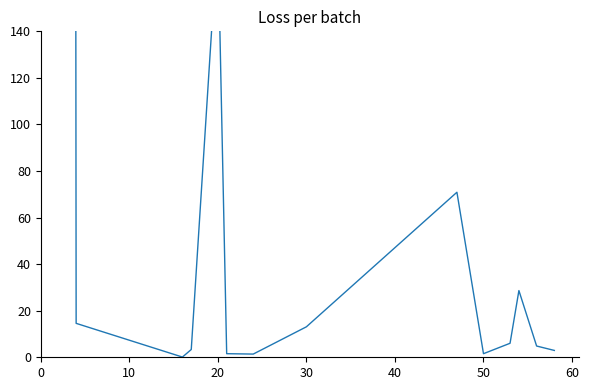

Reading right to left, list all the values displayed in this chart.

2.9	4.8	28.6	6.0	1.5	70.9	13.1	1.4	1.5	182.3	3.3	0.1	14.6	7310.6